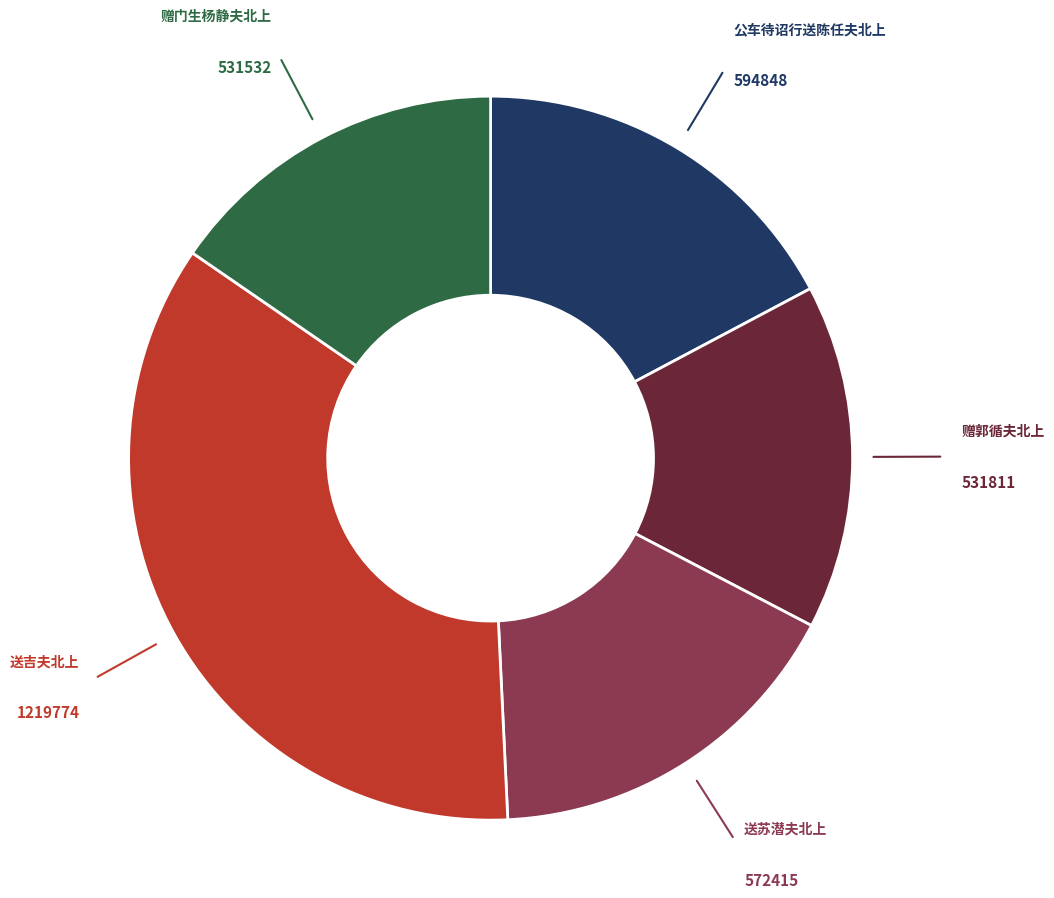

Is there any slice that represents more than half of the pie?

No